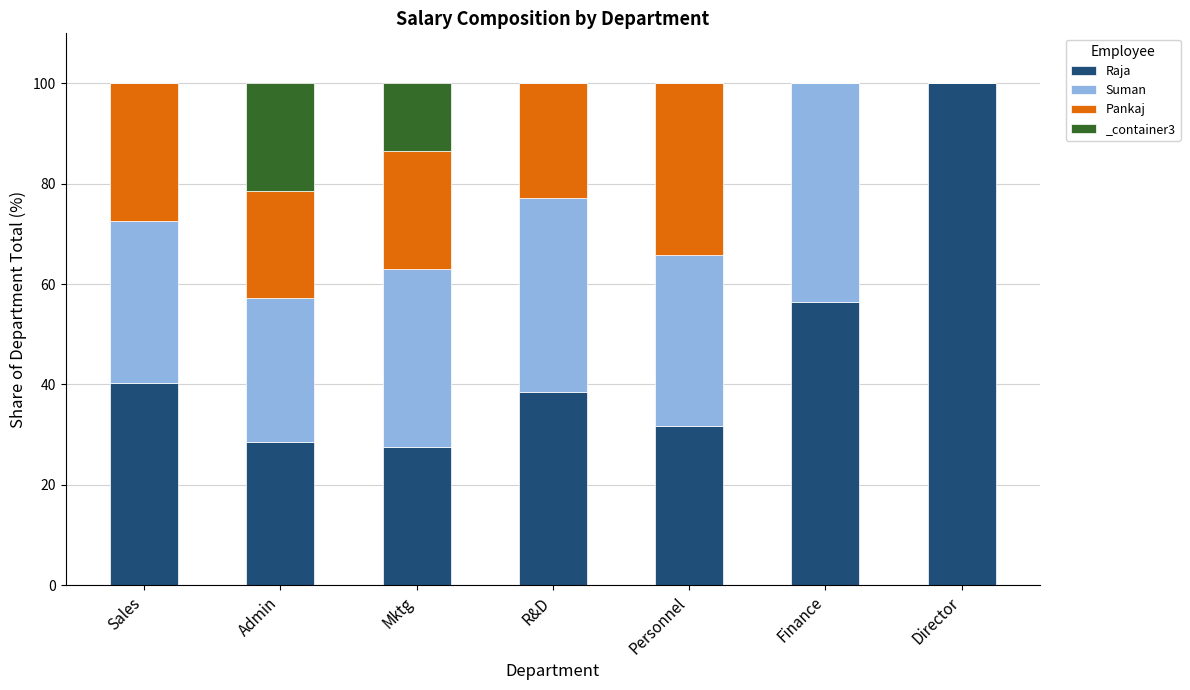

Which series has the largest total across all categories?

Raja